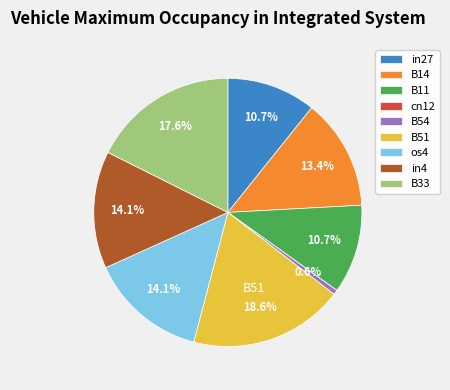

Which slice is the largest?

B51